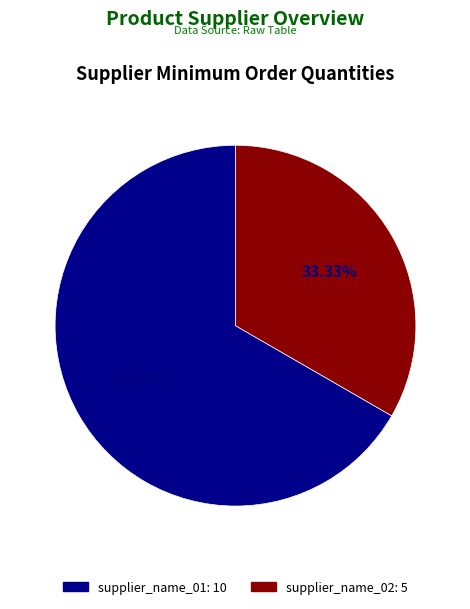

Does any single category account for the majority?

Yes